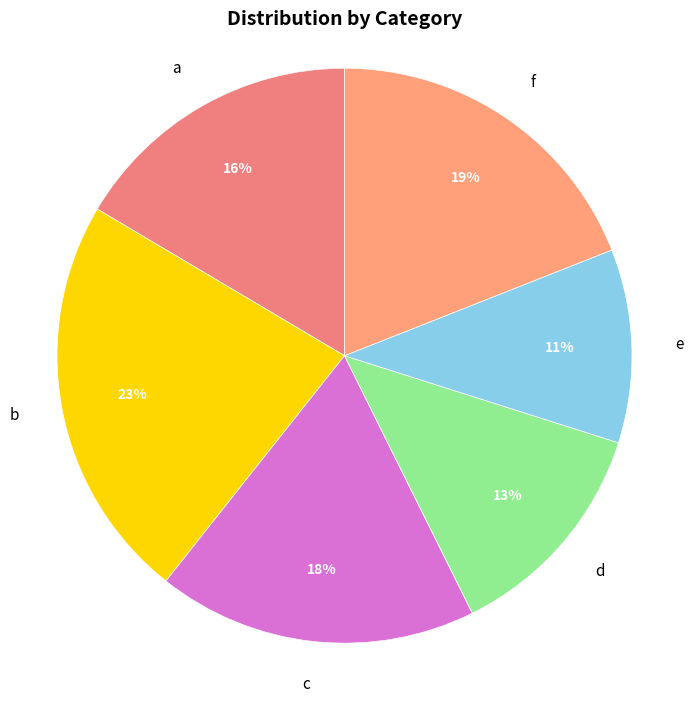

Is there a majority slice in this chart?

No